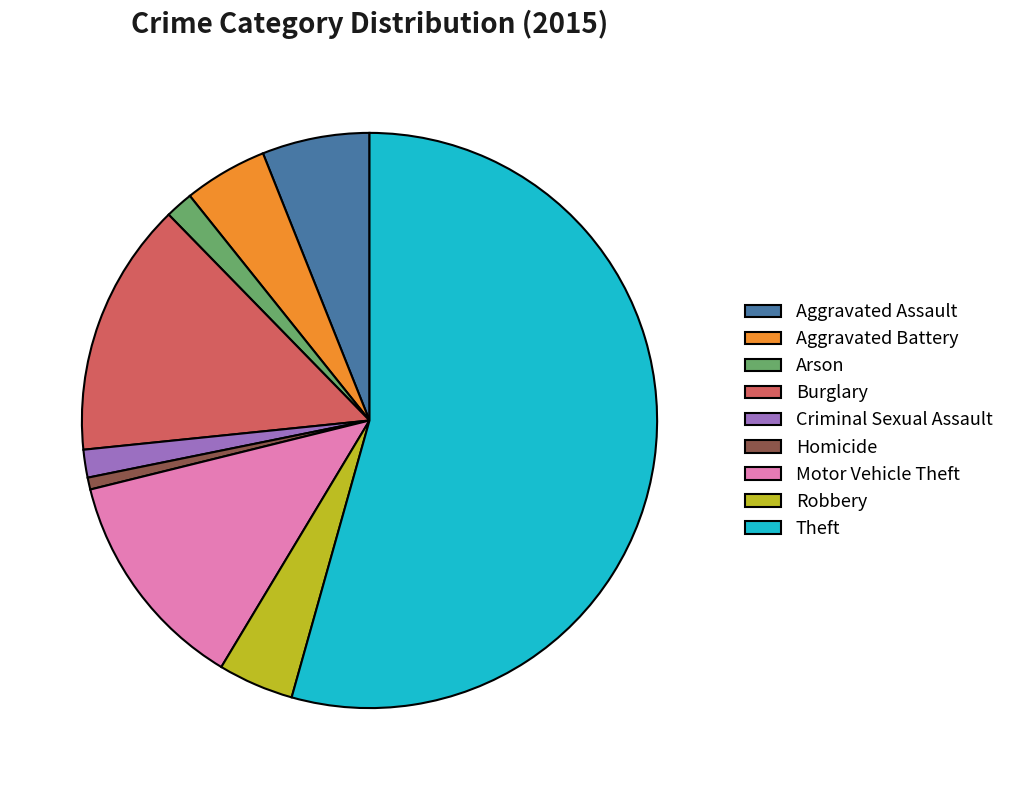

What is the largest slice in the pie chart?

Theft